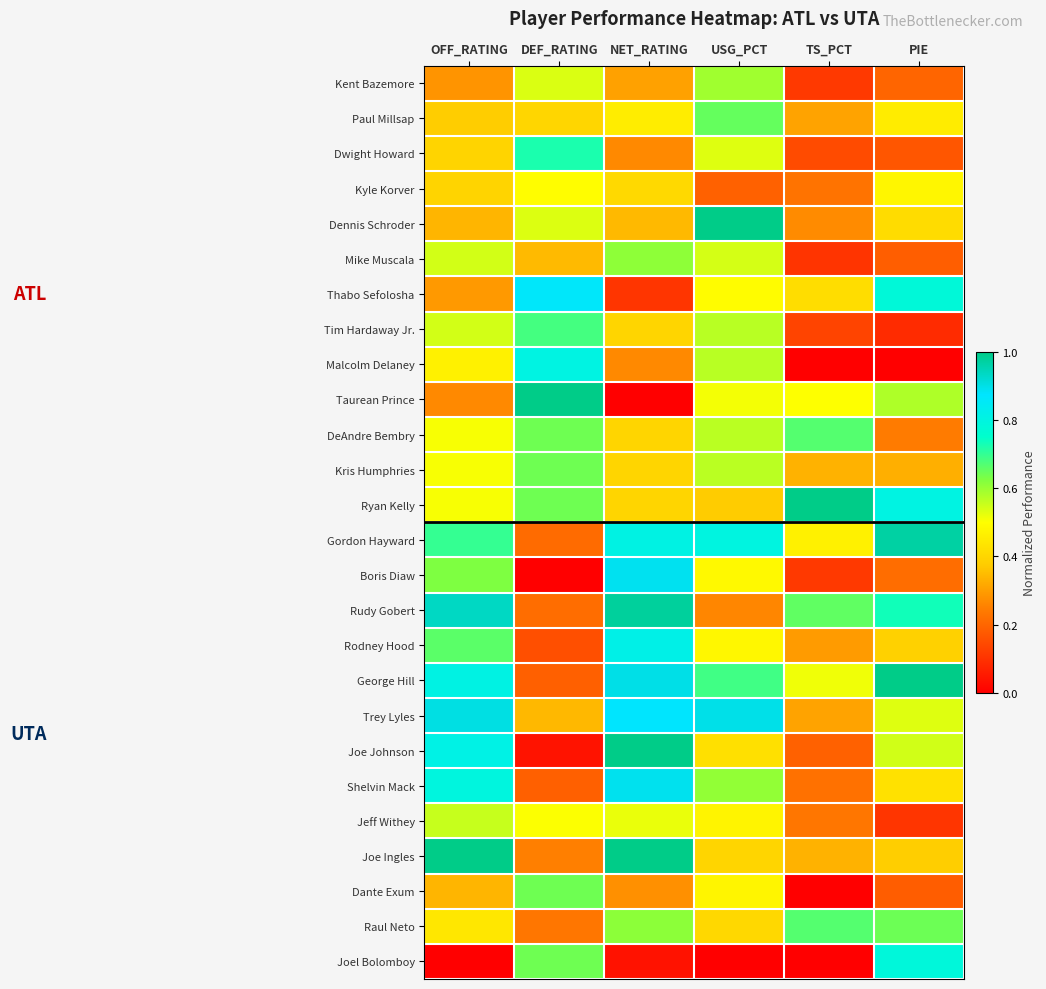

Reading left to right, what are all the values shown in this chart?

Kent Bazemore: OFF_RATING=0.3	DEF_RATING=0.5	NET_RATING=0.3	USG_PCT=0.6	TS_PCT=0.1	PIE=0.2
Paul Millsap: OFF_RATING=0.4	DEF_RATING=0.4	NET_RATING=0.5	USG_PCT=0.7	TS_PCT=0.3	PIE=0.5
Dwight Howard: OFF_RATING=0.4	DEF_RATING=0.7	NET_RATING=0.3	USG_PCT=0.5	TS_PCT=0.1	PIE=0.2
Kyle Korver: OFF_RATING=0.4	DEF_RATING=0.5	NET_RATING=0.4	USG_PCT=0.2	TS_PCT=0.2	PIE=0.5
Dennis Schroder: OFF_RATING=0.3	DEF_RATING=0.5	NET_RATING=0.3	USG_PCT=1.0	TS_PCT=0.3	PIE=0.4
Mike Muscala: OFF_RATING=0.5	DEF_RATING=0.3	NET_RATING=0.6	USG_PCT=0.5	TS_PCT=0.1	PIE=0.2
Thabo Sefolosha: OFF_RATING=0.3	DEF_RATING=0.9	NET_RATING=0.1	USG_PCT=0.5	TS_PCT=0.4	PIE=0.8
Tim Hardaway Jr.: OFF_RATING=0.5	DEF_RATING=0.7	NET_RATING=0.4	USG_PCT=0.6	TS_PCT=0.1	PIE=0.1
Malcolm Delaney: OFF_RATING=0.5	DEF_RATING=0.8	NET_RATING=0.3	USG_PCT=0.6	TS_PCT=0.0	PIE=0.0
Taurean Prince: OFF_RATING=0.3	DEF_RATING=1.0	NET_RATING=0.0	USG_PCT=0.5	TS_PCT=0.5	PIE=0.6
DeAndre Bembry: OFF_RATING=0.5	DEF_RATING=0.6	NET_RATING=0.4	USG_PCT=0.6	TS_PCT=0.7	PIE=0.2
Kris Humphries: OFF_RATING=0.5	DEF_RATING=0.6	NET_RATING=0.4	USG_PCT=0.6	TS_PCT=0.3	PIE=0.3
Ryan Kelly: OFF_RATING=0.5	DEF_RATING=0.6	NET_RATING=0.4	USG_PCT=0.4	TS_PCT=1.0	PIE=0.8
Gordon Hayward: OFF_RATING=0.7	DEF_RATING=0.2	NET_RATING=0.8	USG_PCT=0.8	TS_PCT=0.5	PIE=1.0
Boris Diaw: OFF_RATING=0.6	DEF_RATING=0.0	NET_RATING=0.9	USG_PCT=0.5	TS_PCT=0.1	PIE=0.2
Rudy Gobert: OFF_RATING=0.9	DEF_RATING=0.2	NET_RATING=1.0	USG_PCT=0.3	TS_PCT=0.7	PIE=0.7
Rodney Hood: OFF_RATING=0.7	DEF_RATING=0.2	NET_RATING=0.8	USG_PCT=0.5	TS_PCT=0.3	PIE=0.4
George Hill: OFF_RATING=0.8	DEF_RATING=0.2	NET_RATING=0.9	USG_PCT=0.7	TS_PCT=0.5	PIE=1.0
Trey Lyles: OFF_RATING=0.9	DEF_RATING=0.3	NET_RATING=0.9	USG_PCT=0.9	TS_PCT=0.3	PIE=0.5
Joe Johnson: OFF_RATING=0.8	DEF_RATING=0.0	NET_RATING=1.0	USG_PCT=0.4	TS_PCT=0.2	PIE=0.5
Shelvin Mack: OFF_RATING=0.8	DEF_RATING=0.2	NET_RATING=0.9	USG_PCT=0.6	TS_PCT=0.2	PIE=0.4
Jeff Withey: OFF_RATING=0.6	DEF_RATING=0.5	NET_RATING=0.5	USG_PCT=0.5	TS_PCT=0.2	PIE=0.1
Joe Ingles: OFF_RATING=1.0	DEF_RATING=0.2	NET_RATING=1.0	USG_PCT=0.4	TS_PCT=0.3	PIE=0.4
Dante Exum: OFF_RATING=0.3	DEF_RATING=0.6	NET_RATING=0.3	USG_PCT=0.5	TS_PCT=0.0	PIE=0.2
Raul Neto: OFF_RATING=0.4	DEF_RATING=0.2	NET_RATING=0.6	USG_PCT=0.4	TS_PCT=0.7	PIE=0.6
Joel Bolomboy: OFF_RATING=0.0	DEF_RATING=0.6	NET_RATING=0.0	USG_PCT=0.0	TS_PCT=0.0	PIE=0.8